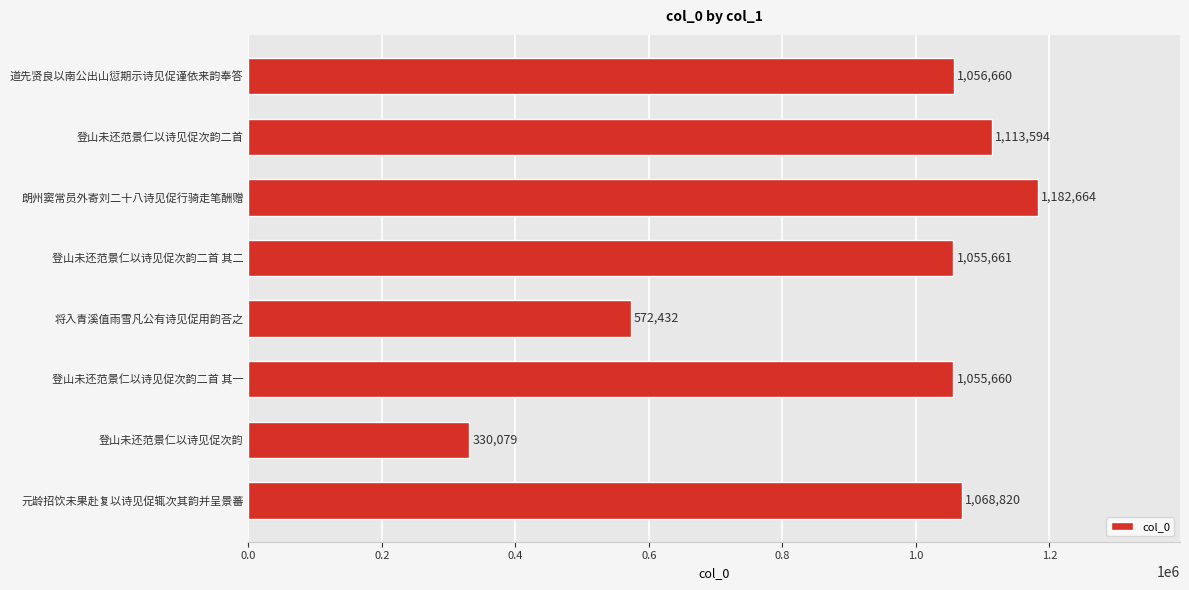

Reading bottom to top, extract all data points from this chart.

元龄招饮未果赴复以诗见促辄次其韵并呈景蕃=1068820	登山未还范景仁以诗见促次韵=330079	登山未还范景仁以诗见促次韵二首 其一=1055660	将入青溪值雨雪凡公有诗见促用韵荅之=572432	登山未还范景仁以诗见促次韵二首 其二=1055661	朗州窦常员外寄刘二十八诗见促行骑走笔酬赠=1182664	登山未还范景仁以诗见促次韵二首=1113594	道先贤良以南公出山愆期示诗见促谨依来韵奉答=1056660